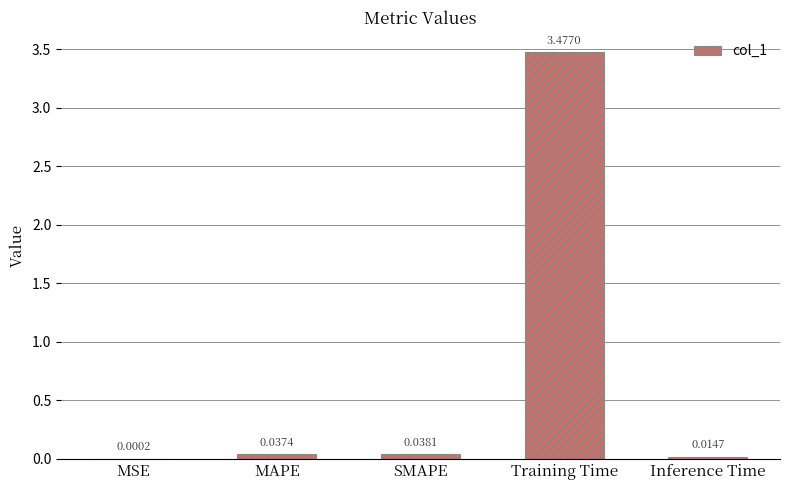

What is the change in value from SMAPE to Training Time?

+3.4